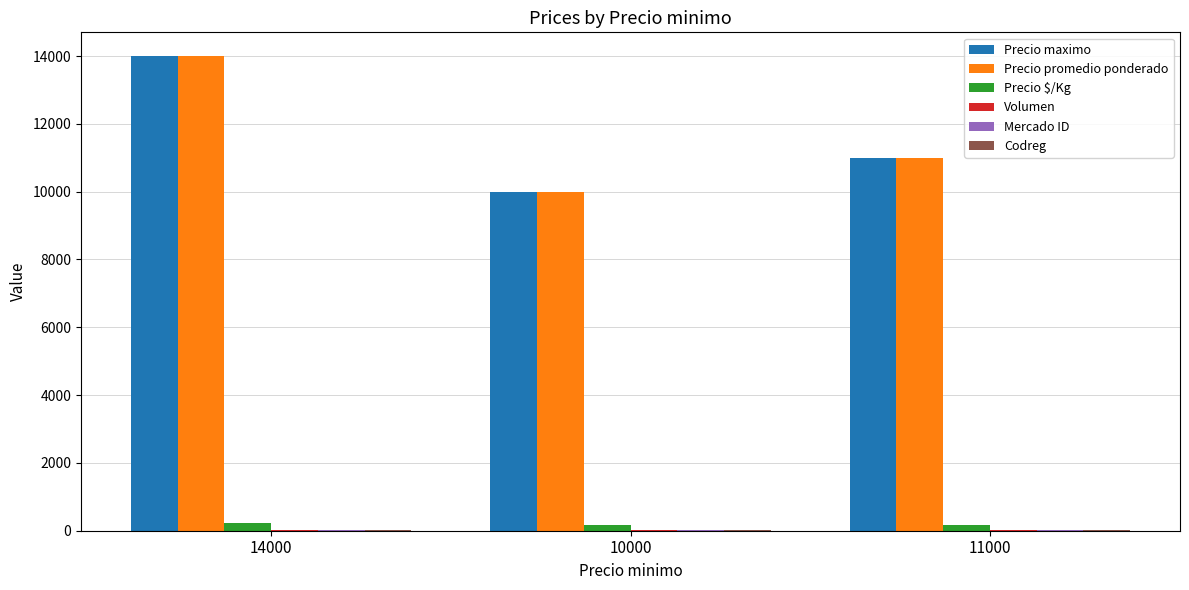

What is the average value of the Precio promedio ponderado series?

11667